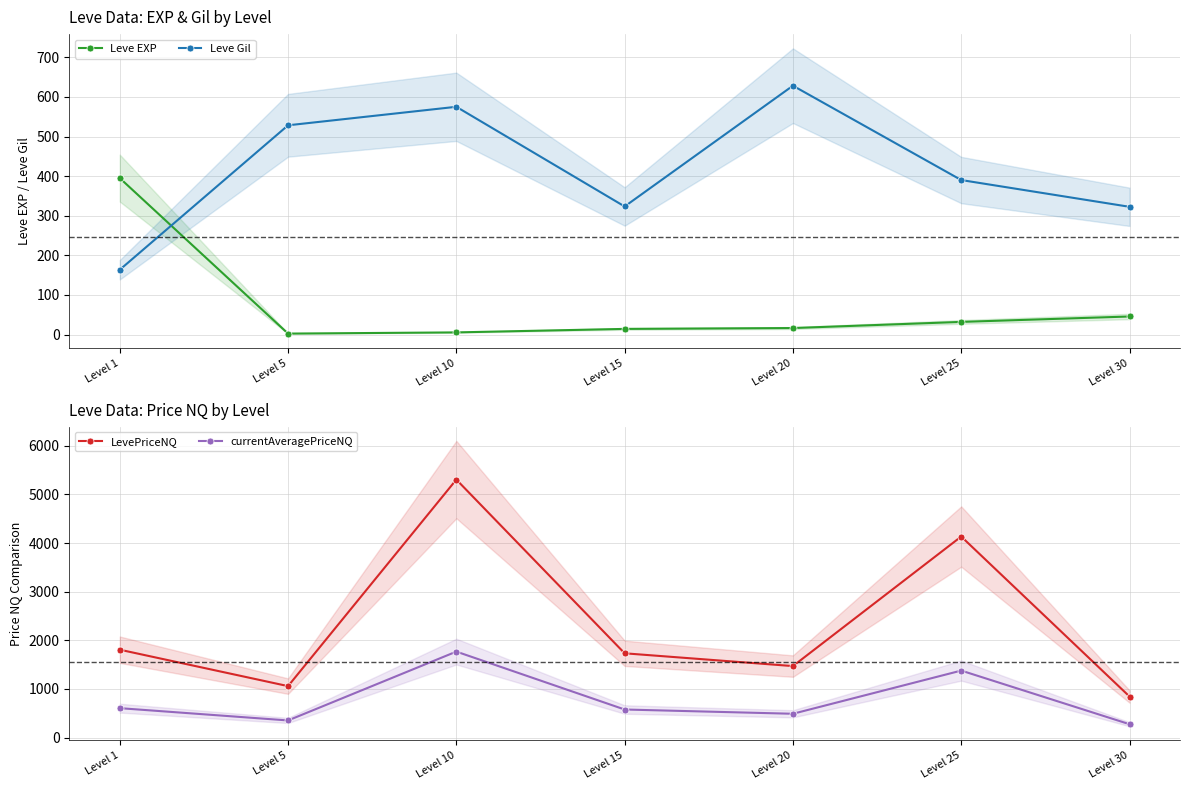

What is the difference between the second highest and minimum values in the Leve Gil series?

411.6